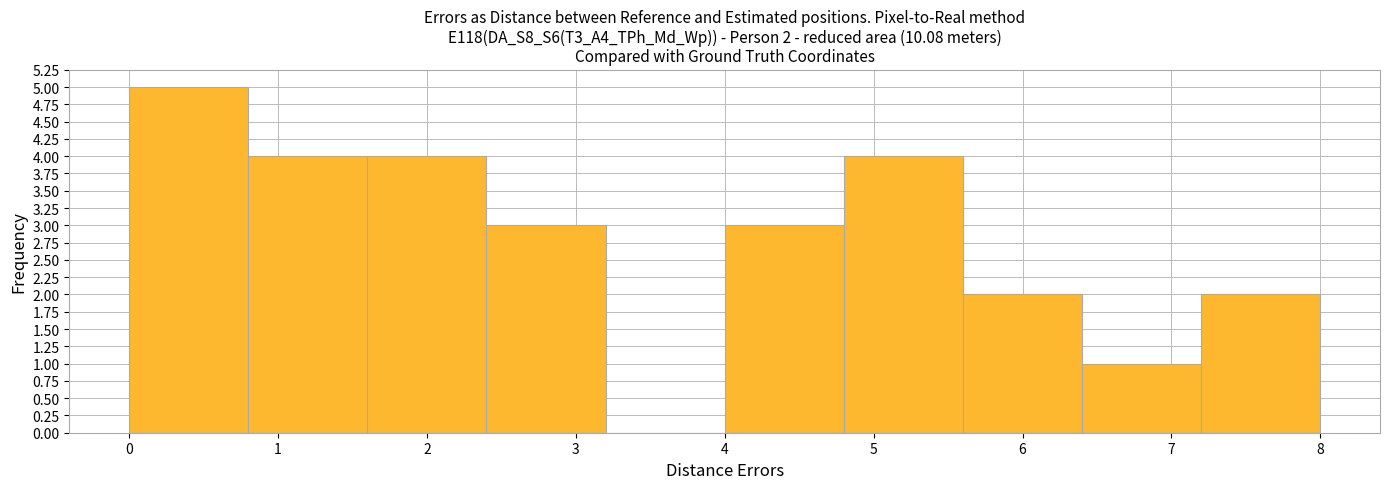

Over which range of the x-axis is the bar tallest?

0.0 to 0.8